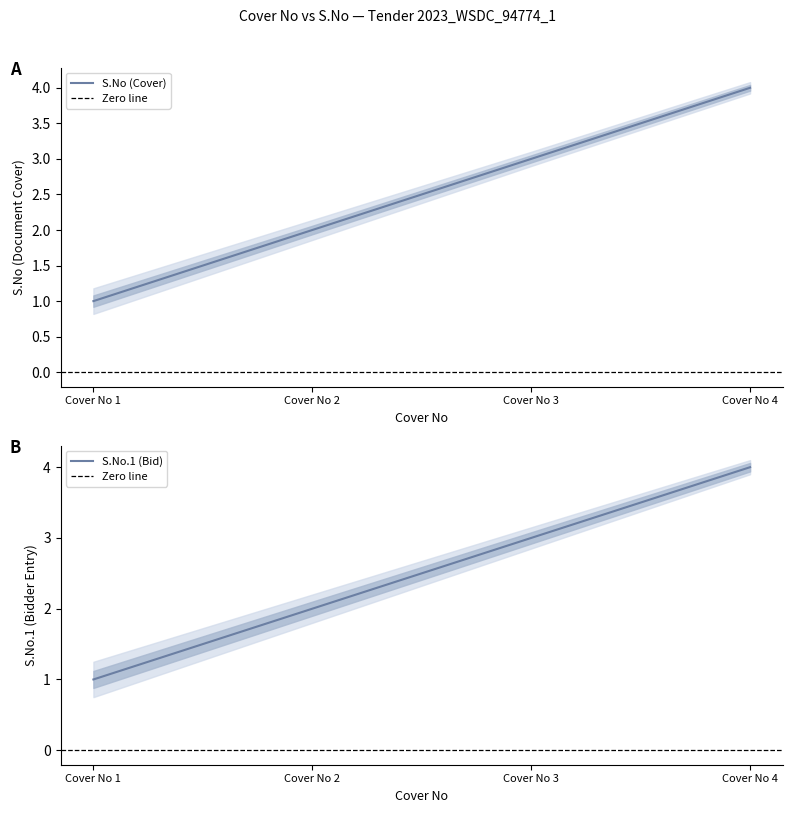

Is it true that S.No.1 (Bid) equals 2 at Cover No 2?

True